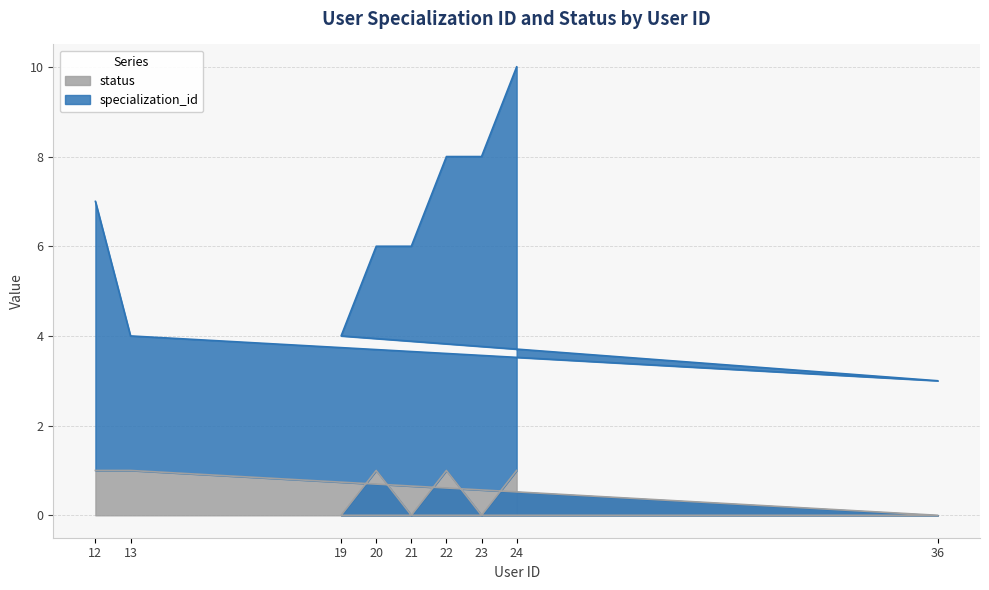

Reading left to right, extract all data points from this chart.

12=1	13=1	36=0	19=0	20=1	21=0	22=1	23=0	24=1